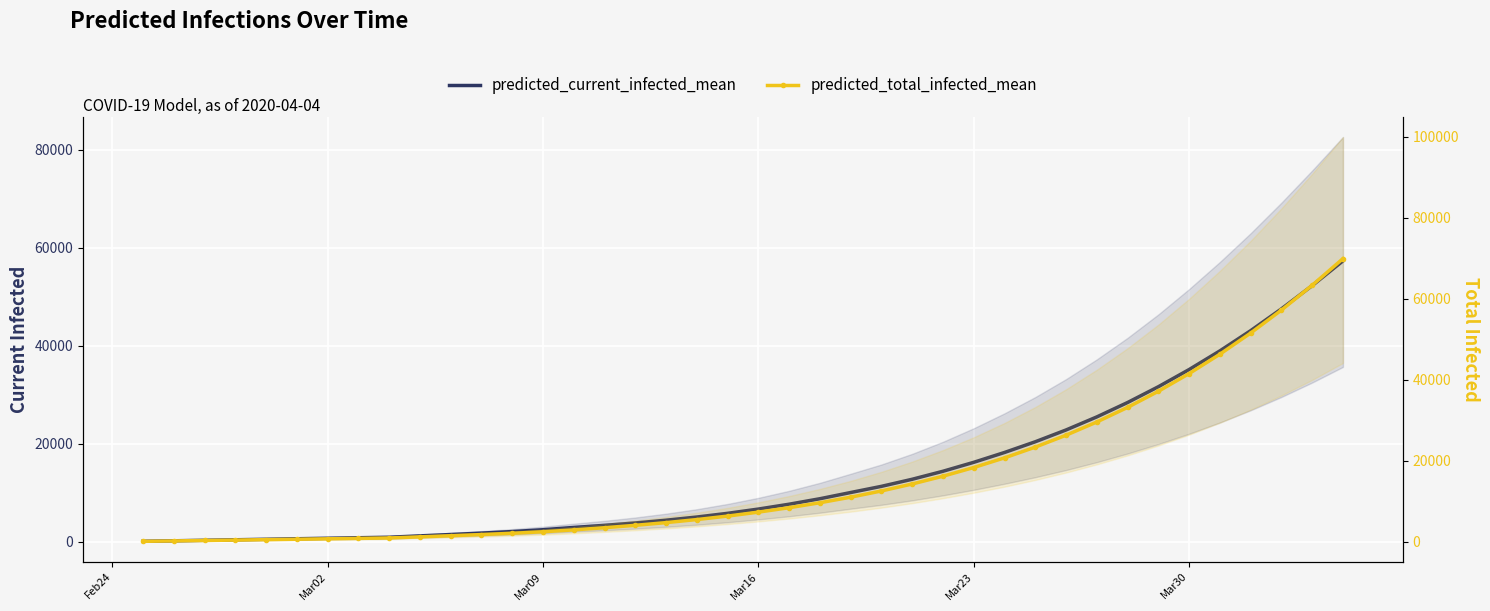

Reading left to right, list all the values displayed in this chart.

predicted_current_infected_mean: 104	208	311	415	519	623	727	830	934	1211	1486	1775	2091	2465	2929	3359	3849	4411	5059	5814	6685	7675	8795	10062	11322	12768	14401	16226	18235	20421	22829	25495	28432	31653	35160	38970	43096	47541	52293	57330
predicted_current_infected_upper: 125	250	375	500	625	750	875	1000	1125	1475	1824	2191	2598	3085	3699	4286	4962	5744	6655	7728	8976	10405	12035	13891	15780	17956	20420	23180	26223	29540	33205	37236	41633	46413	51590	57118	62981	69221	75791	82621
predicted_total_infected_mean: 104	208	311	415	519	623	727	830	934	1211	1486	1775	2091	2465	2929	3463	4057	4722	5474	6333	7308	8402	9626	10996	12532	14254	16176	18317	20700	23350	26292	29552	33155	37127	41494	46278	51498	57167	63289	69863
predicted_total_infected_upper: 125	250	375	500	625	750	875	1000	1125	1475	1824	2191	2598	3085	3699	4411	5212	6119	7155	8353	9726	11280	13035	15016	17255	19779	22611	25777	29307	33238	37616	42448	47752	53567	59943	66843	74261	82255	90806	99876